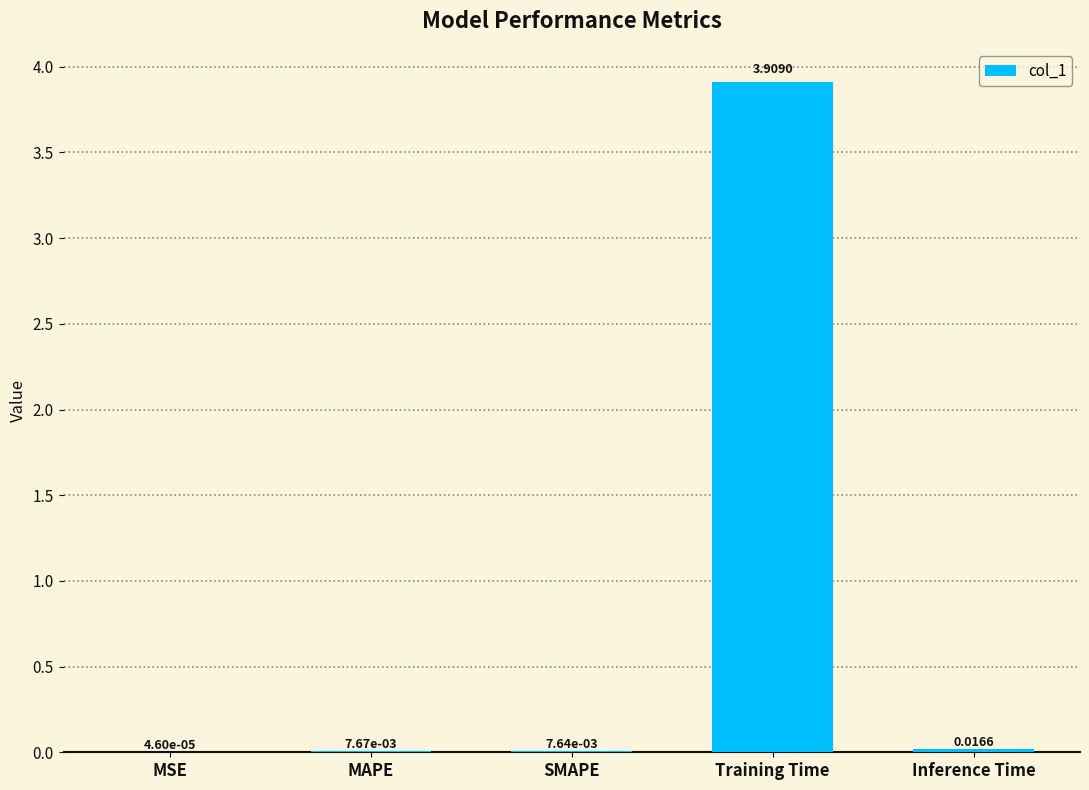

Does the chart contain stacked bars?

No